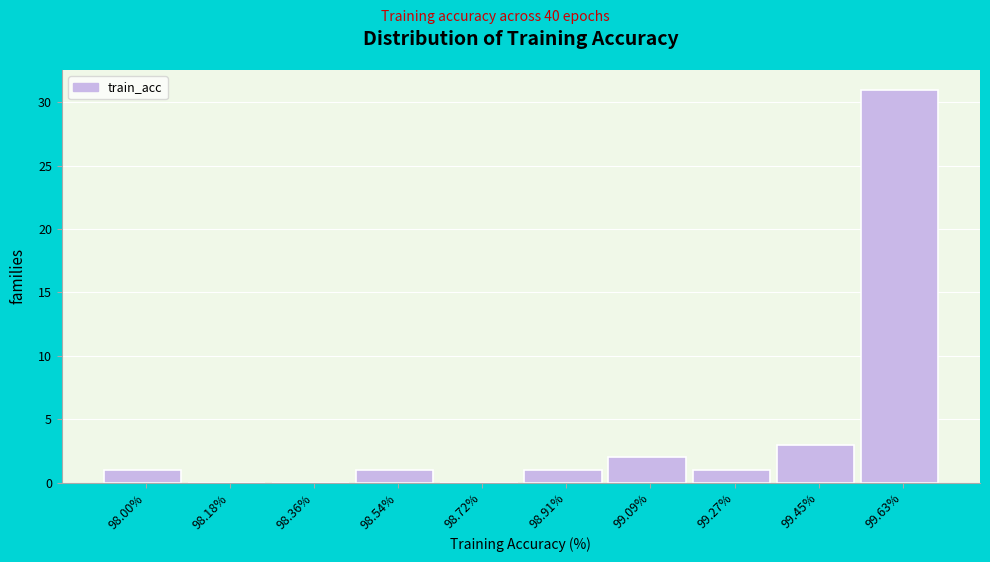

Reading left to right, list every bar in this chart as the range it spans on the x-axis followed by its height. Neither the bar edges nor the heights are printed on the chart, so give them approximately, as read against the axes.

97.92 to 98.10: 1
98.10 to 98.28: 0
98.28 to 98.46: 0
98.46 to 98.64: 1
98.64 to 98.82: 0
98.82 to 99.00: 1
99.00 to 99.18: 2
99.18 to 99.36: 1
99.36 to 99.54: 3
99.54 to 99.72: 31